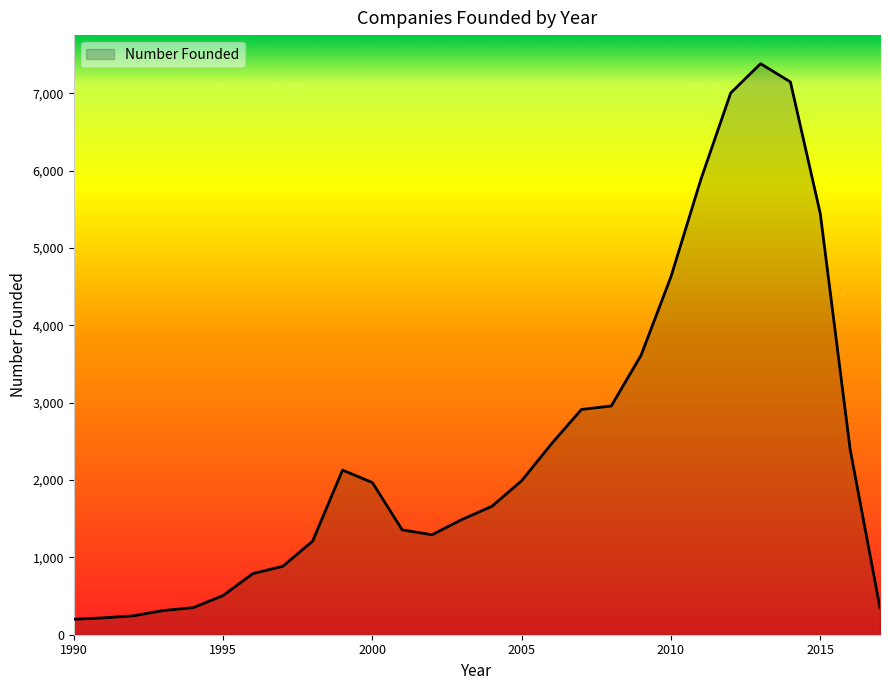

Does the chart have visible grid lines?

No